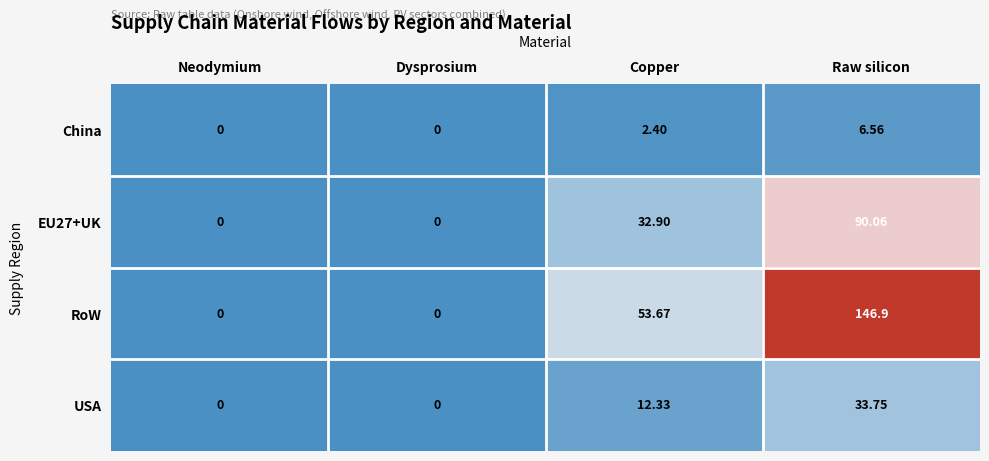

How many series are shown in this chart?

4